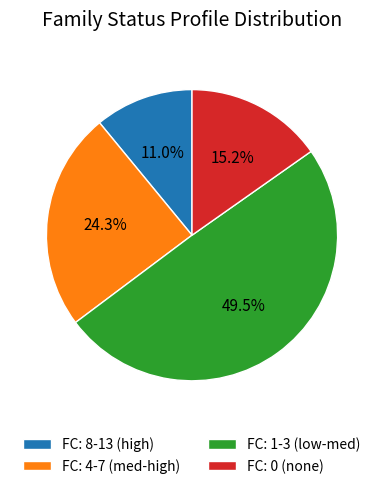

What is the largest slice in the pie chart?

FC: 1-3 (low-med)